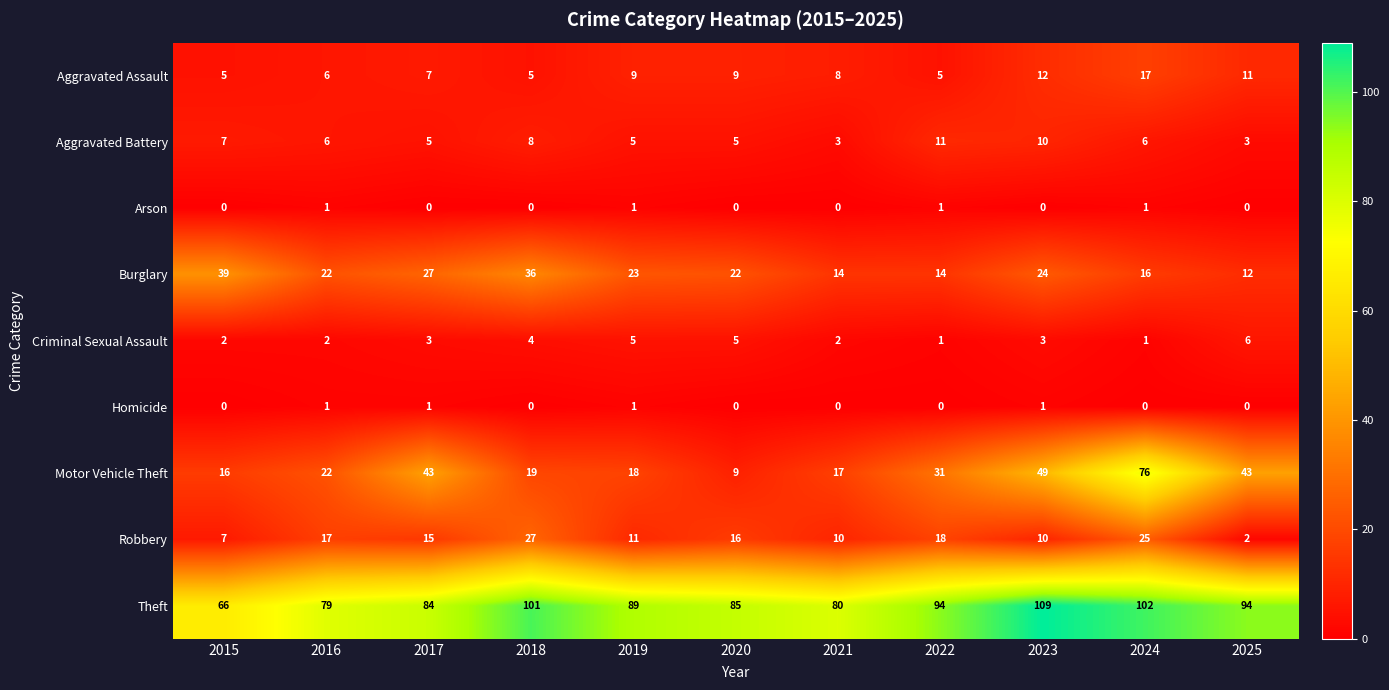

At which category is the sum across all series the highest?

2024